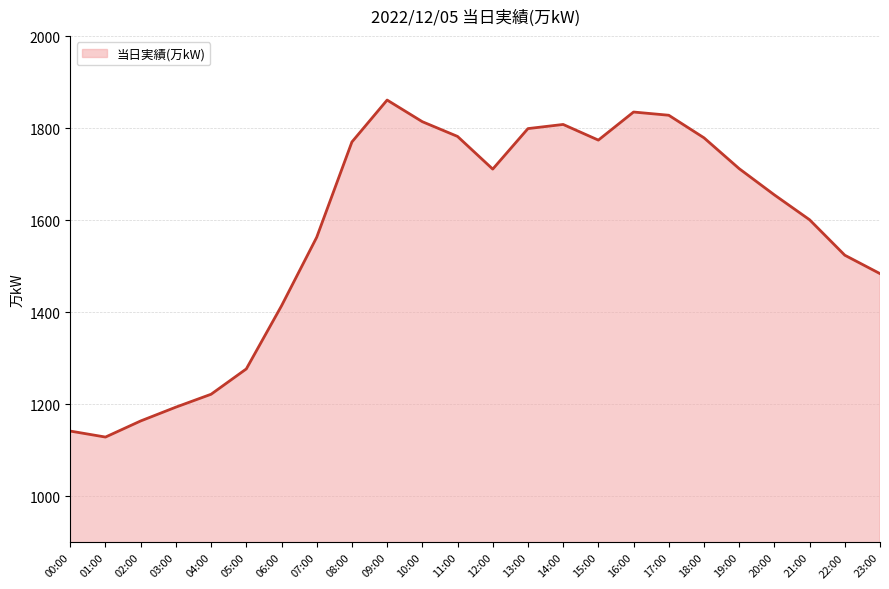

Where does the data first go above 1711?

08:00